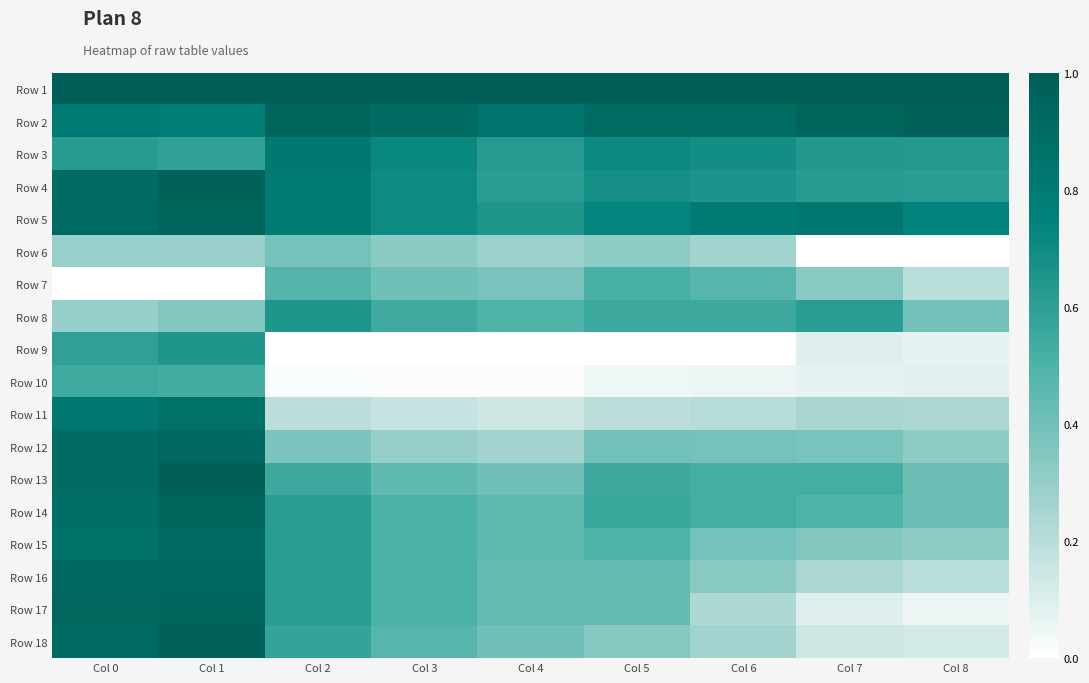

Which series has the largest total across all categories?

Row 1